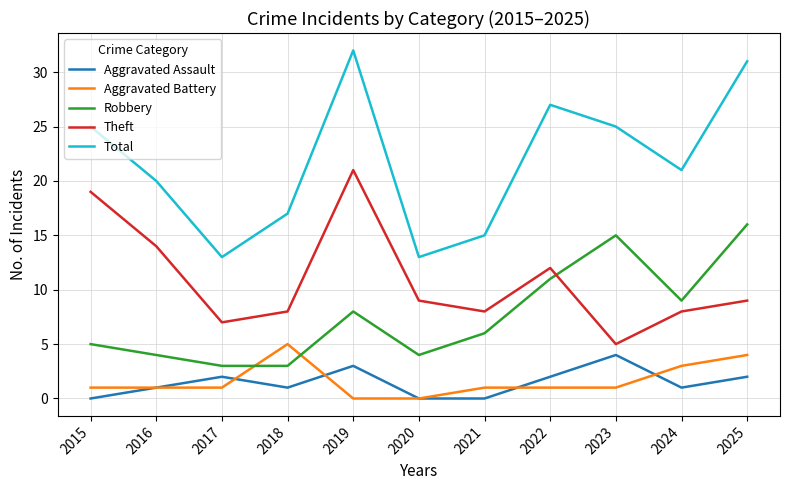

Does the chart display data point markers on the line(s)?

No